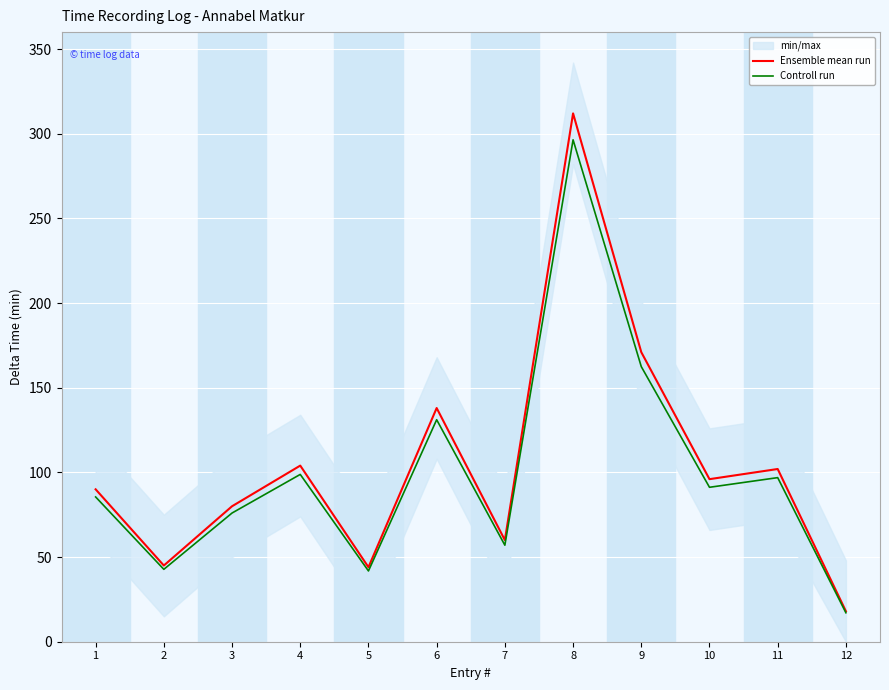

Rank the series at 12 from highest to lowest value.

Ensemble mean run, Controll run